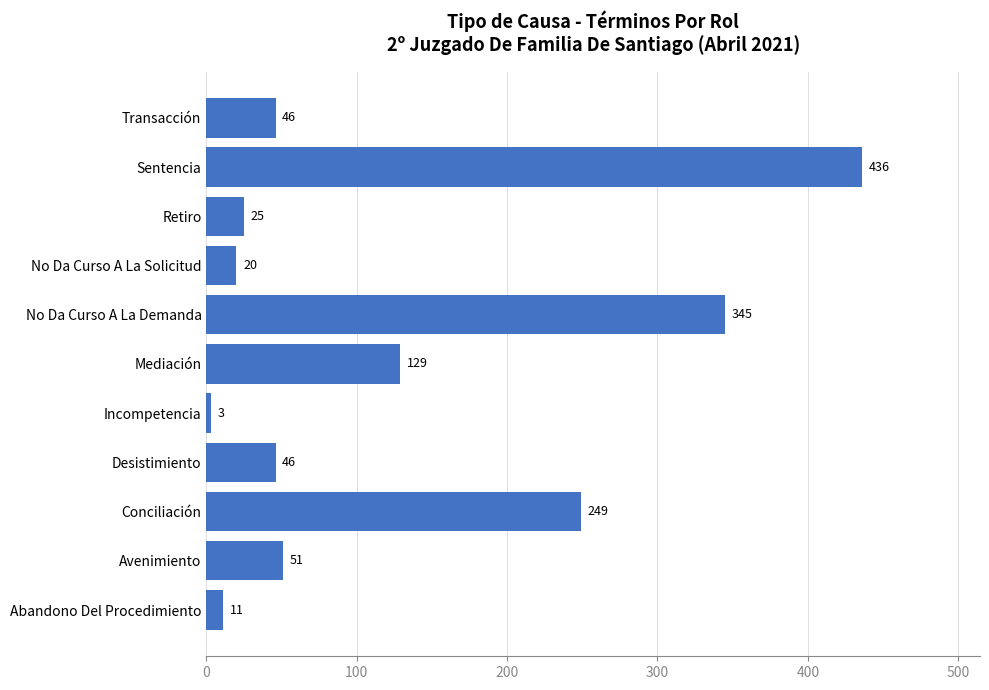

What is the sum of all values?

1361